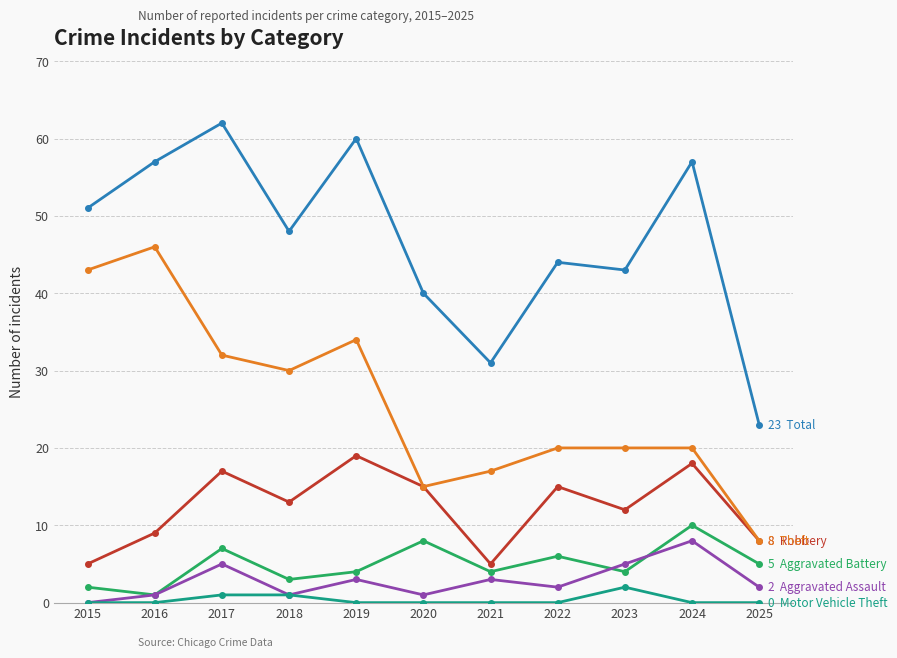

What is the spread (max minus min) of values at 2022?

44